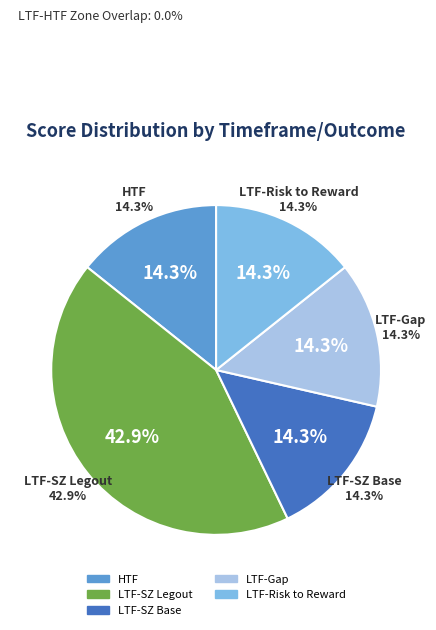

Is there a majority slice in this chart?

No